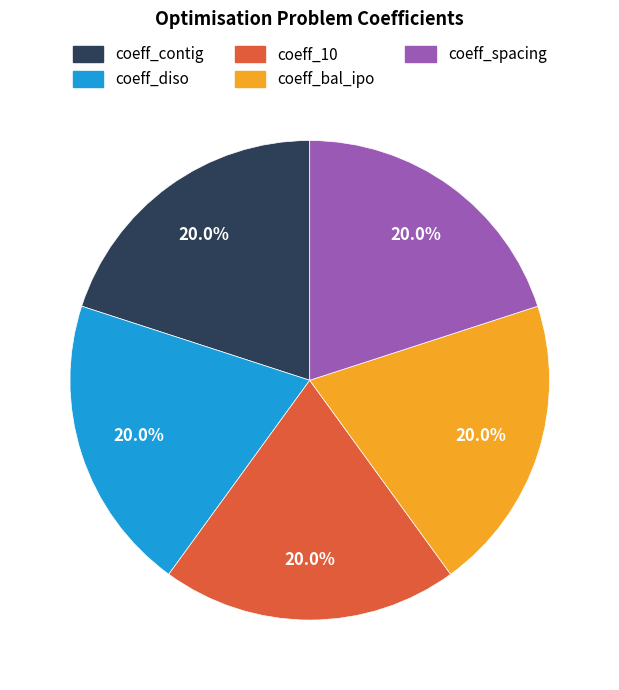

The coeff_diso slice represents 20% of the pie. True or false?

True